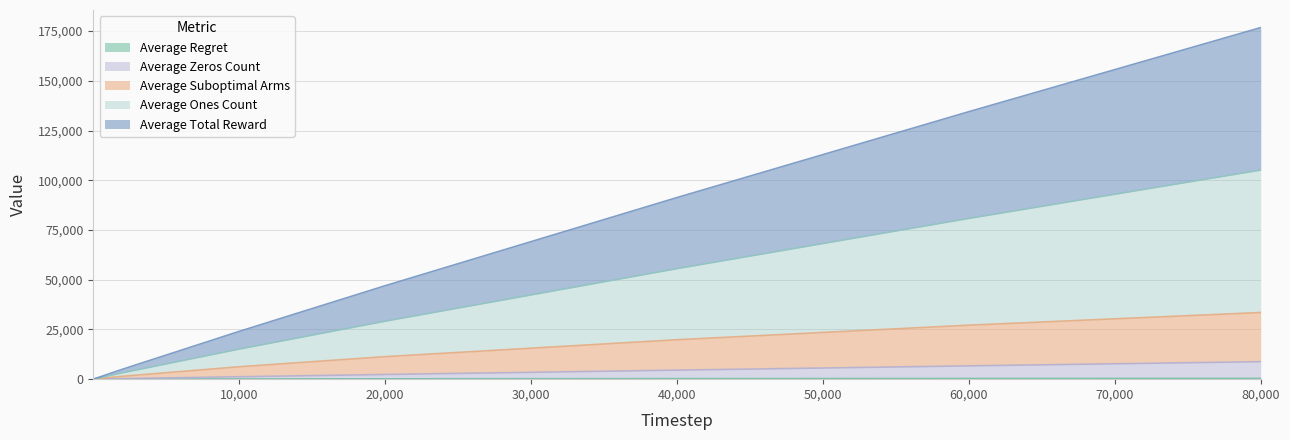

What are all the series names shown in the legend?

Average Total Reward, Average Suboptimal Arms, Average Regret, Average Zeros Count, Average Ones Count